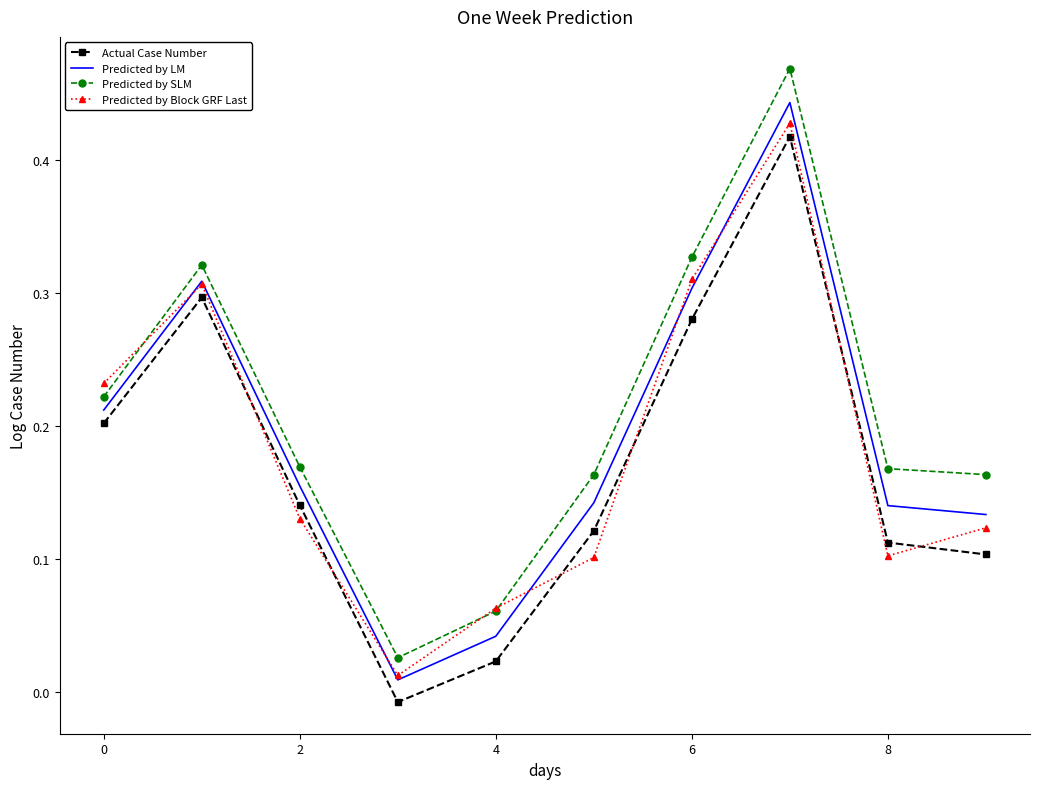

Which series has the widest spread of values?

Predicted by SLM